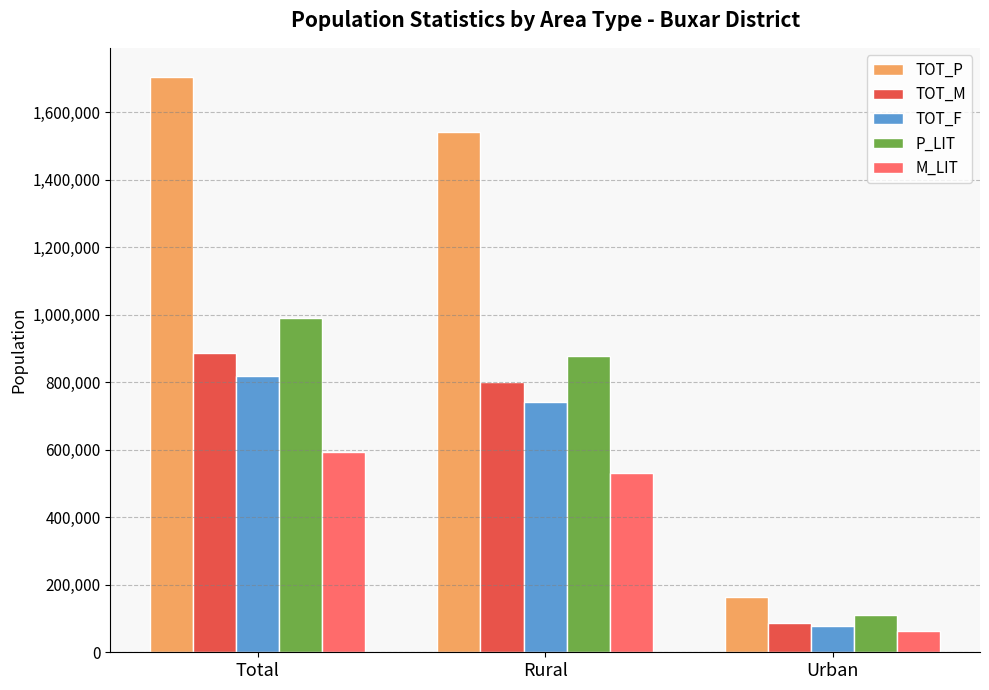

Count the number of data series in this chart.

5